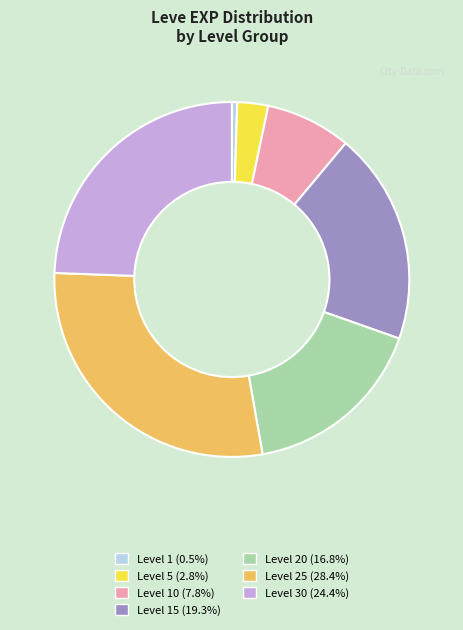

Is there any slice that represents more than half of the pie?

No